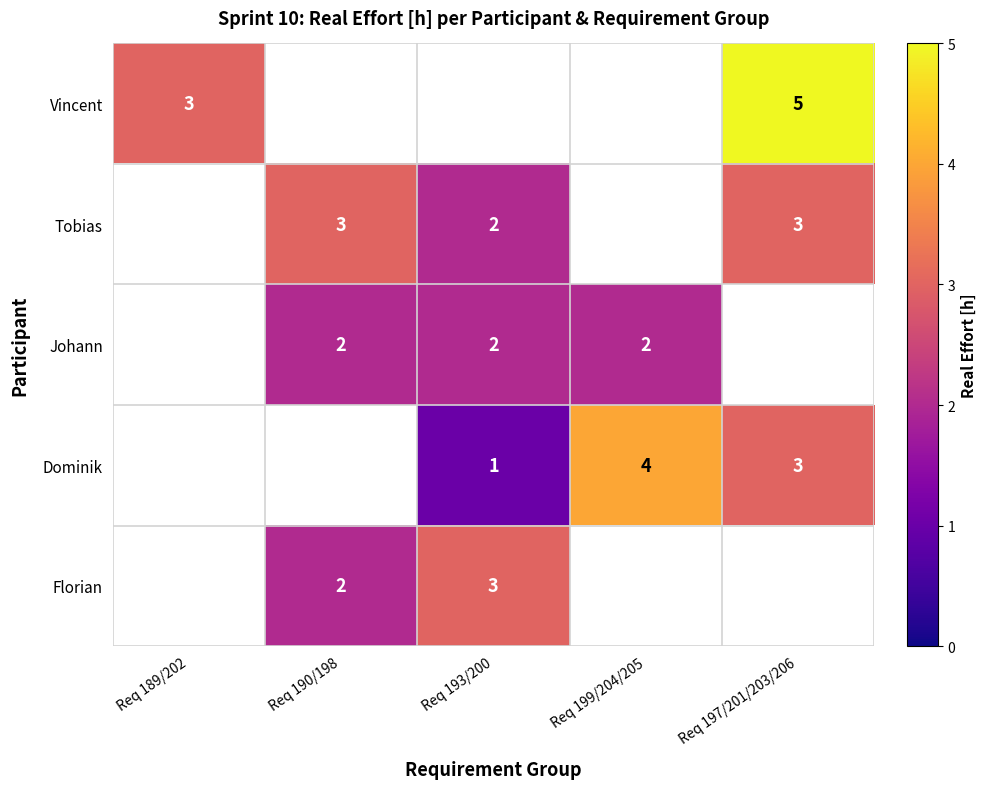

The Florian series shows 1 at Req 193/200. True or false?

False